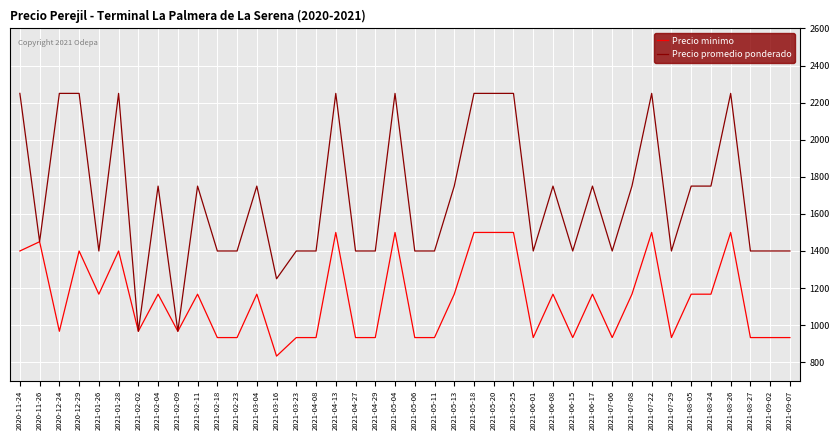

What is the maximum value for Precio minimo?

1500